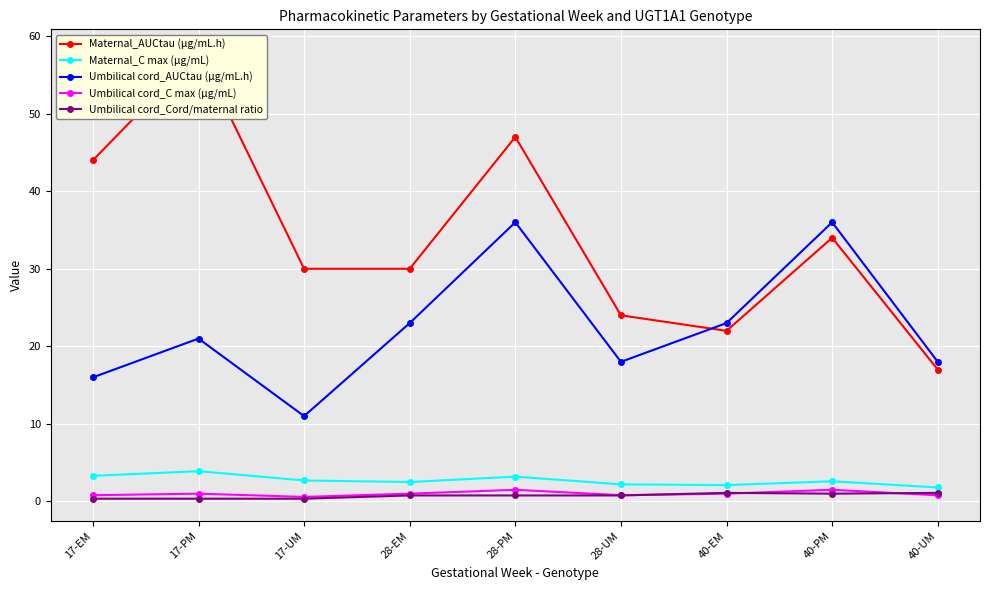

Which series has the largest total across all categories?

Maternal_AUCtau (μg/mL.h)